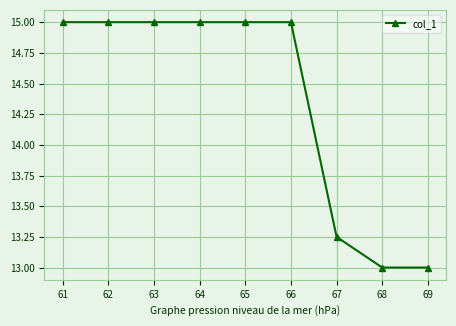

What is the maximum value shown in the chart?

15.0